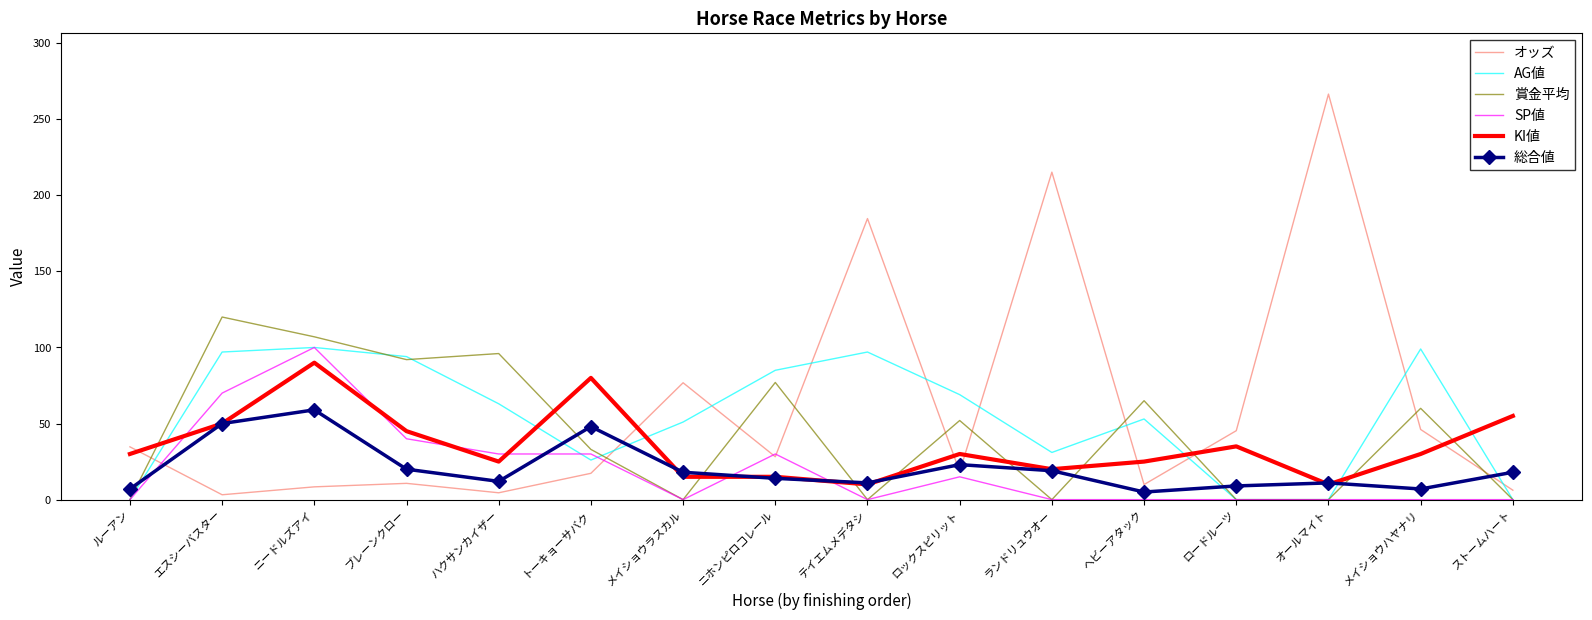

How many interior local peaks does the 総合値 series have?

4